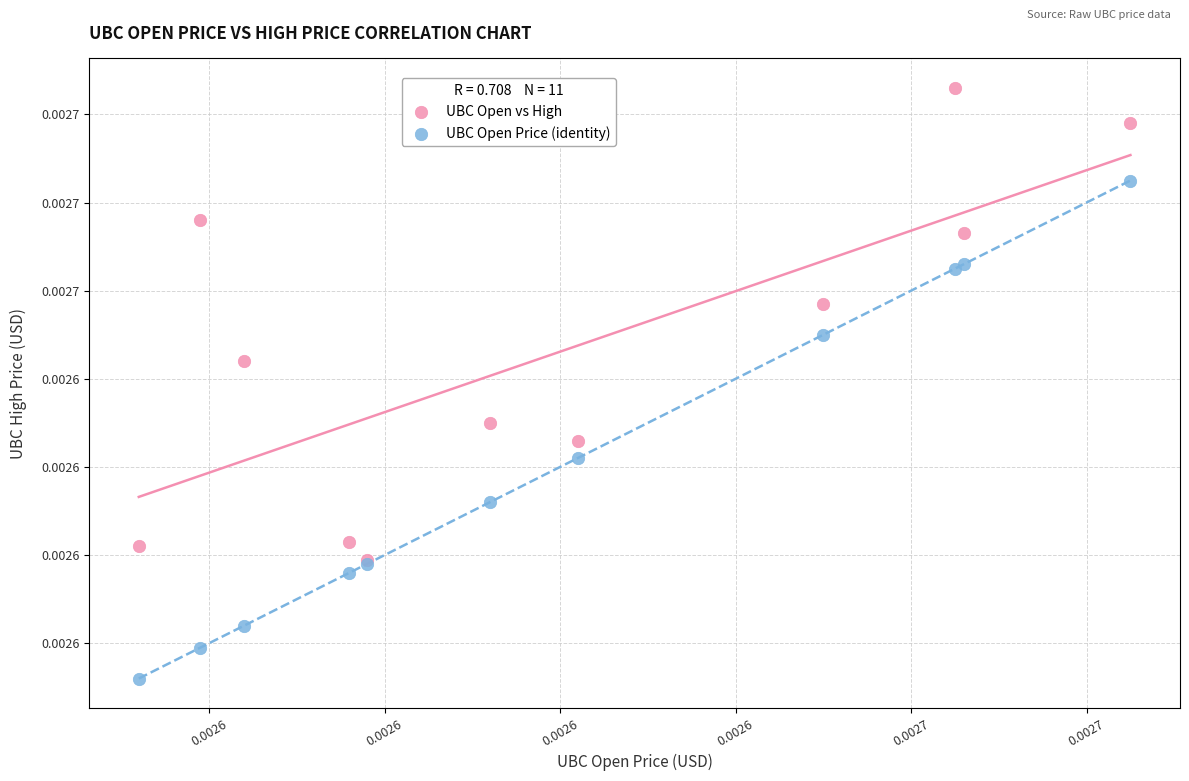

What are all the series names shown in the legend?

UBC Open vs High, UBC Open Price (identity)